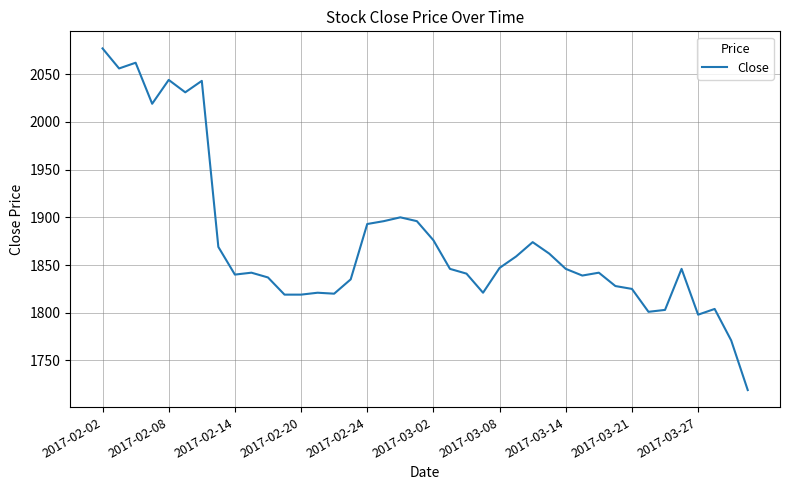

What is the maximum value shown in the chart?

2077